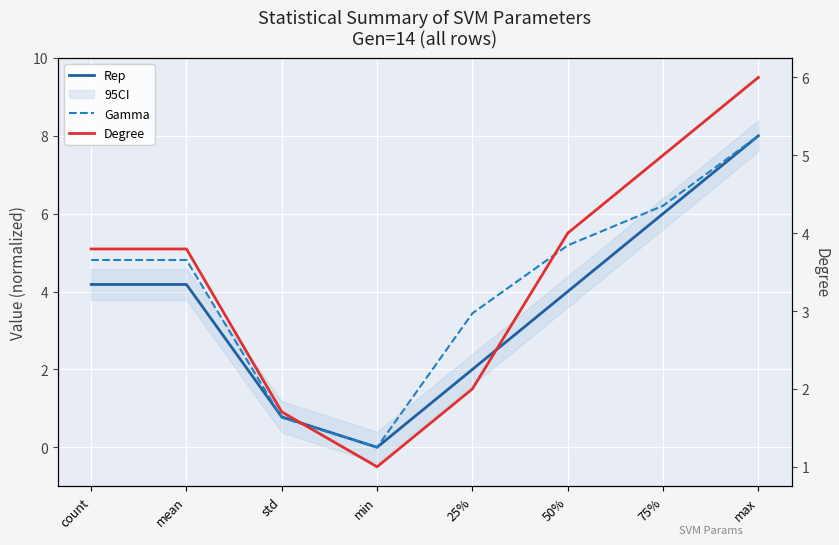

Which label corresponds to the largest value in the chart?

max